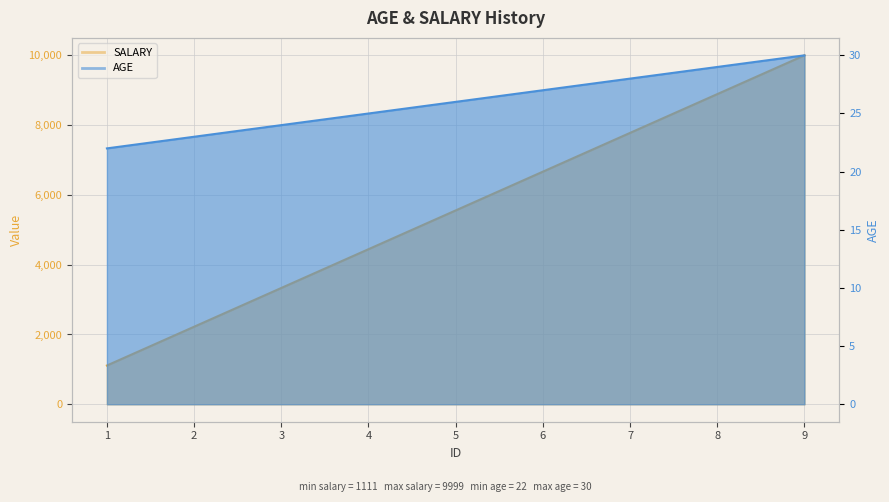

Does the chart display data point markers on the line(s)?

No